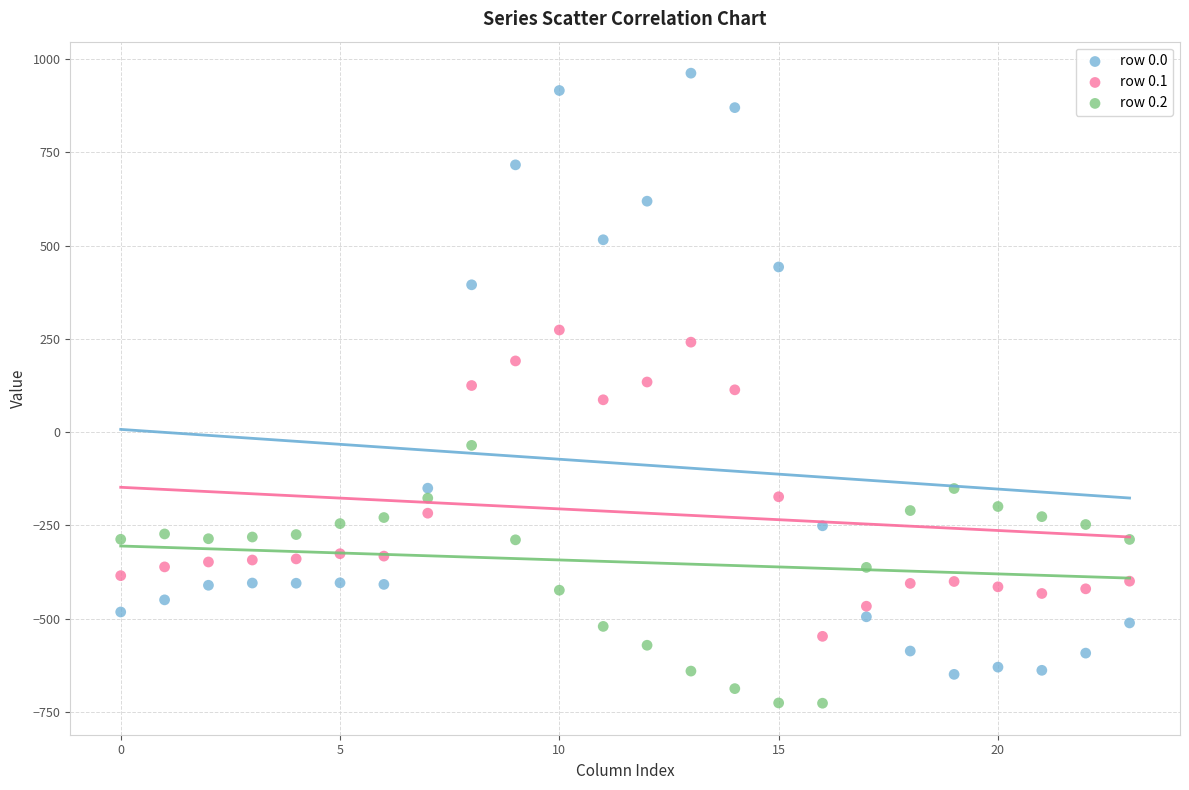

Across all data points, what is the range of Y values (max minus min)?

1689.3